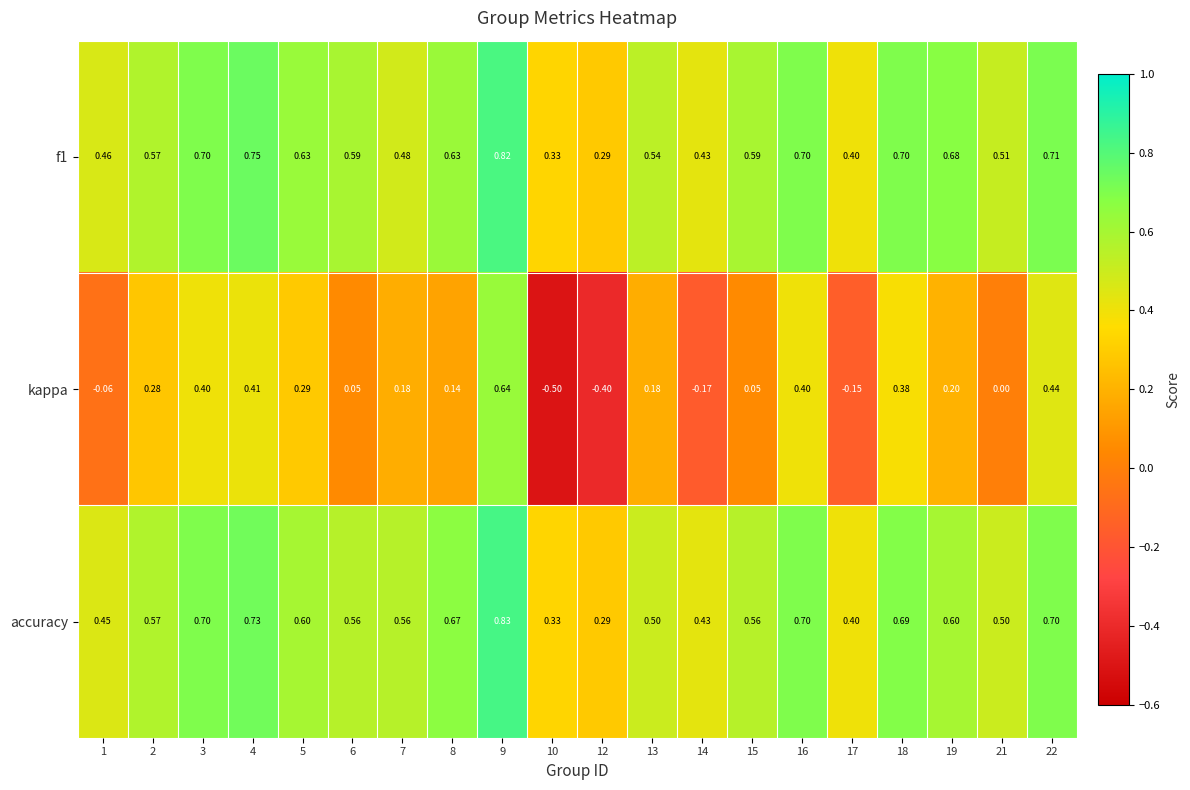

Is the value of kappa at 3 greater than the value of f1 at 16?

No